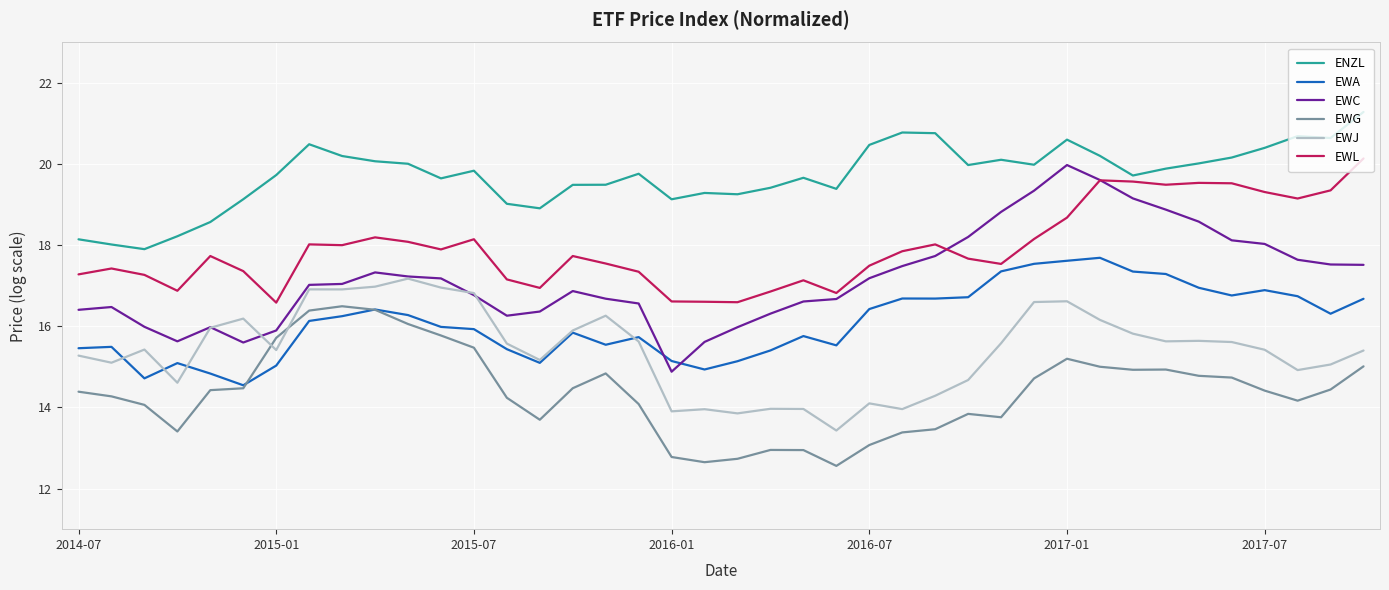

What is the highest value of the EWG series?

16.5